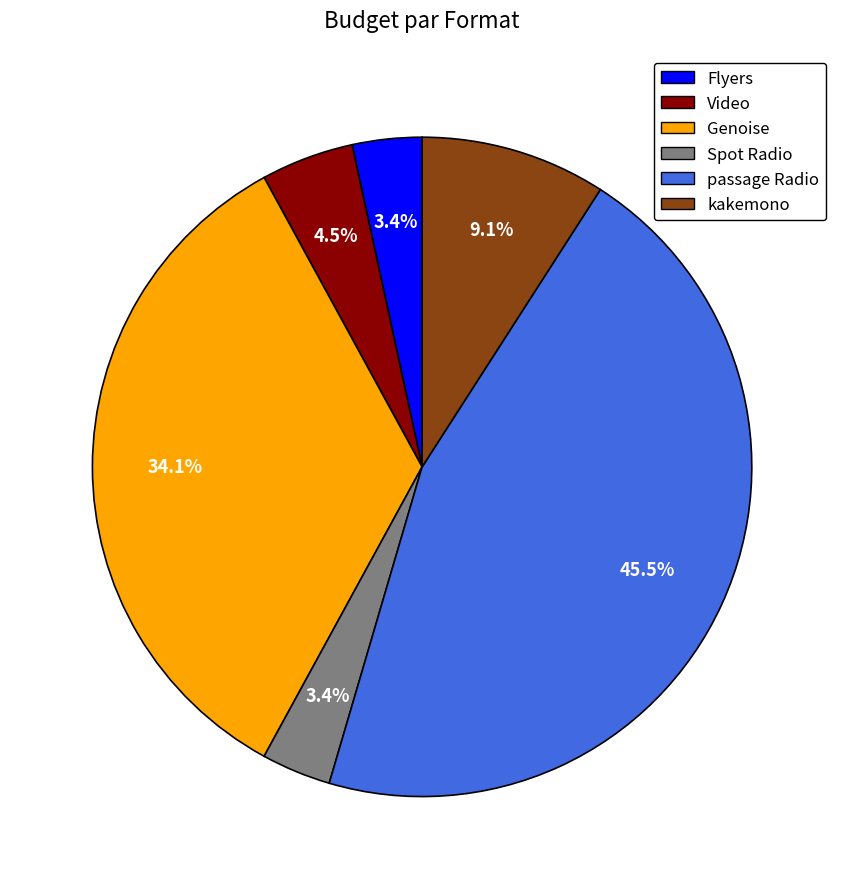

Count the number of slices in the pie.

6